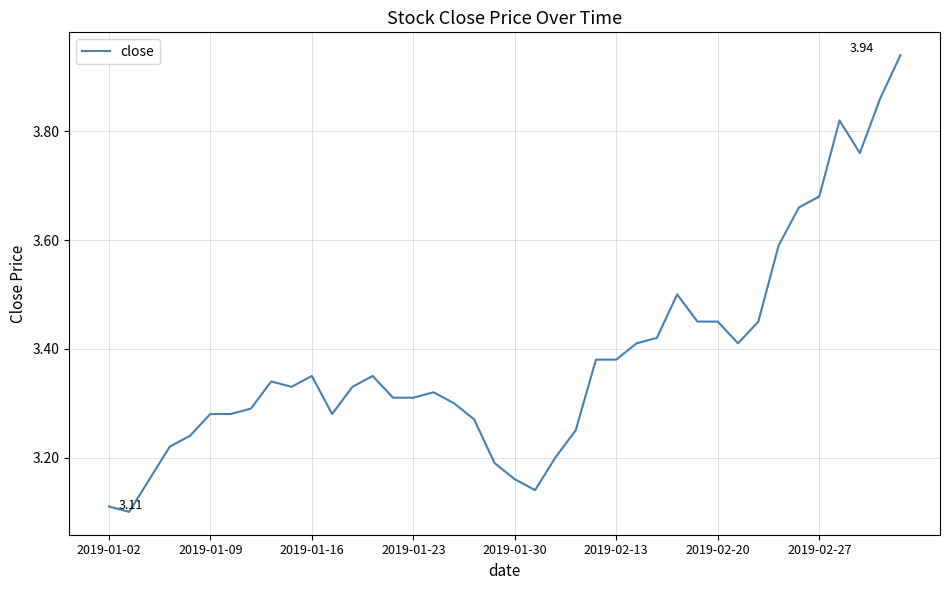

Does the chart display data point markers on the line(s)?

No